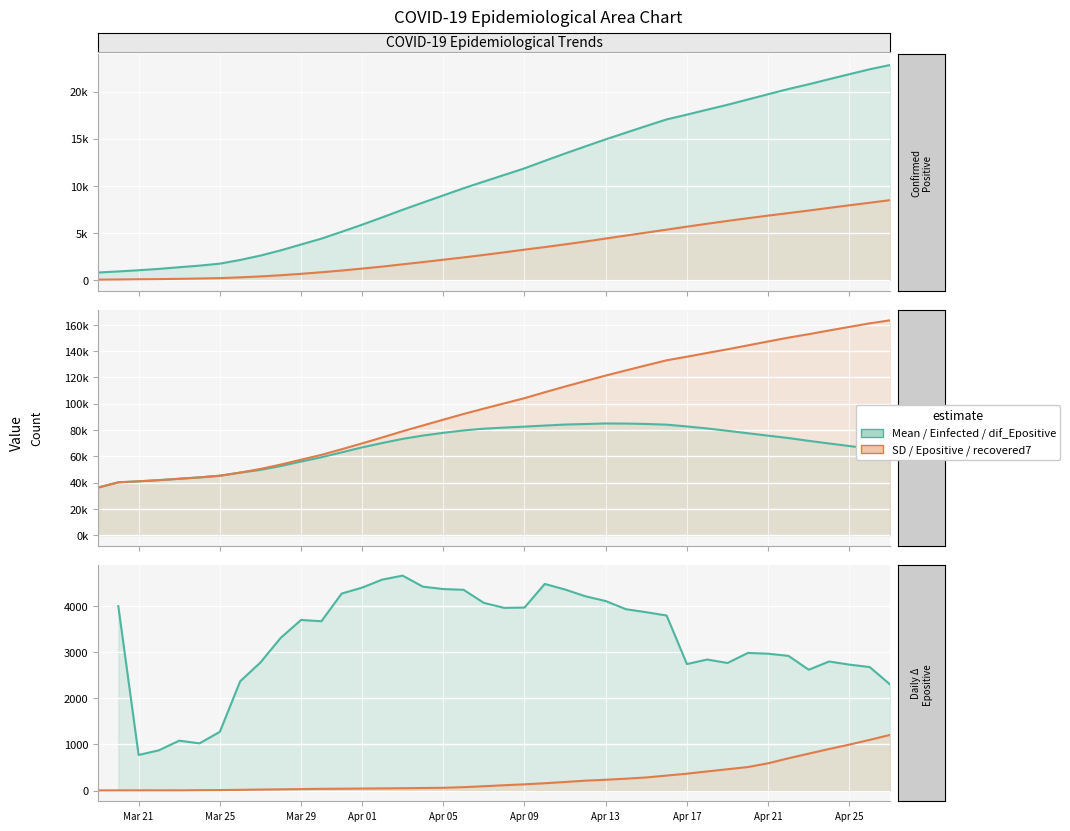

What is the minimum value shown in the chart?

3.0